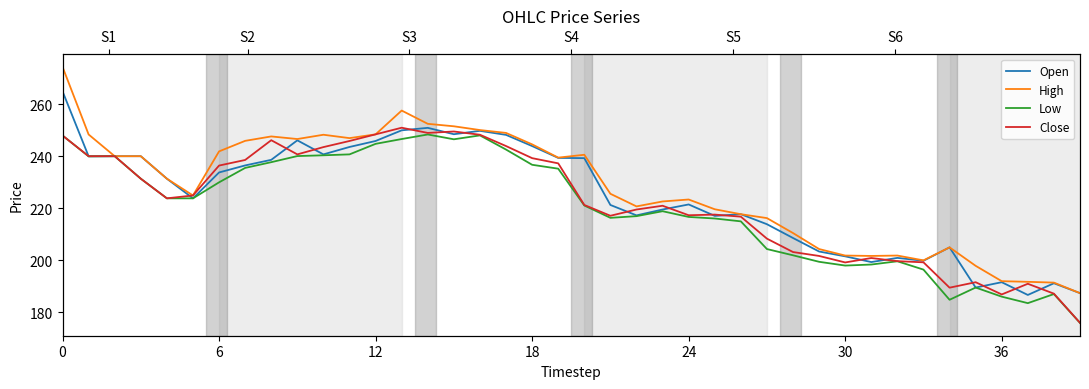

Reading left to right, list all the values displayed in this chart.

Open: 265.0	240.0	240.1	240.1	231.4	223.8	233.8	236.5	238.7	246.2	240.8	243.6	245.9	250.0	250.9	248.5	249.8	248.2	243.9	239.4	239.3	221.3	217.3	219.6	221.5	217.1	217.8	213.9	208.6	203.4	201.6	199.3	200.9	199.8	205.0	189.6	191.6	186.7	191.2	187.4
High: 274.4	248.4	240.1	240.1	231.4	224.9	241.9	245.9	247.7	246.7	248.3	247.0	248.4	257.6	252.5	251.6	250.1	249.0	244.6	239.5	240.6	225.6	220.8	222.7	223.4	219.7	217.8	216.2	210.5	204.3	201.8	201.7	201.8	200.0	205.0	197.9	192.0	191.8	191.4	187.4
Low: 248.0	240.0	240.1	231.4	223.8	223.8	230.0	235.6	237.8	240.1	240.4	240.8	244.8	246.7	248.4	246.6	248.1	242.6	236.8	235.2	221.1	216.3	217.0	218.9	216.7	216.1	215.0	204.3	201.9	199.4	198.0	198.4	199.7	196.4	184.8	189.6	186.1	183.6	187.1	175.9
Close: 248.0	240.1	240.1	231.4	223.8	224.9	236.4	238.6	246.2	240.8	243.6	245.9	248.4	251.0	249.0	249.6	248.3	243.9	239.3	237.3	221.3	217.2	219.6	221.0	217.3	217.6	216.8	208.3	203.2	201.7	199.2	200.9	199.7	199.2	189.5	191.6	186.9	191.0	187.2	176.0